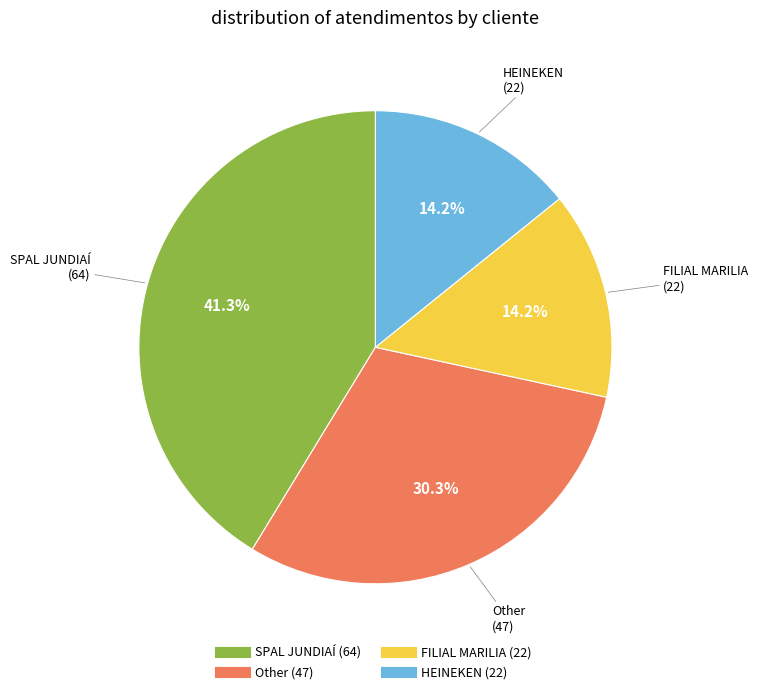

Which category has the biggest portion of the pie?

SPAL JUNDIAÍ